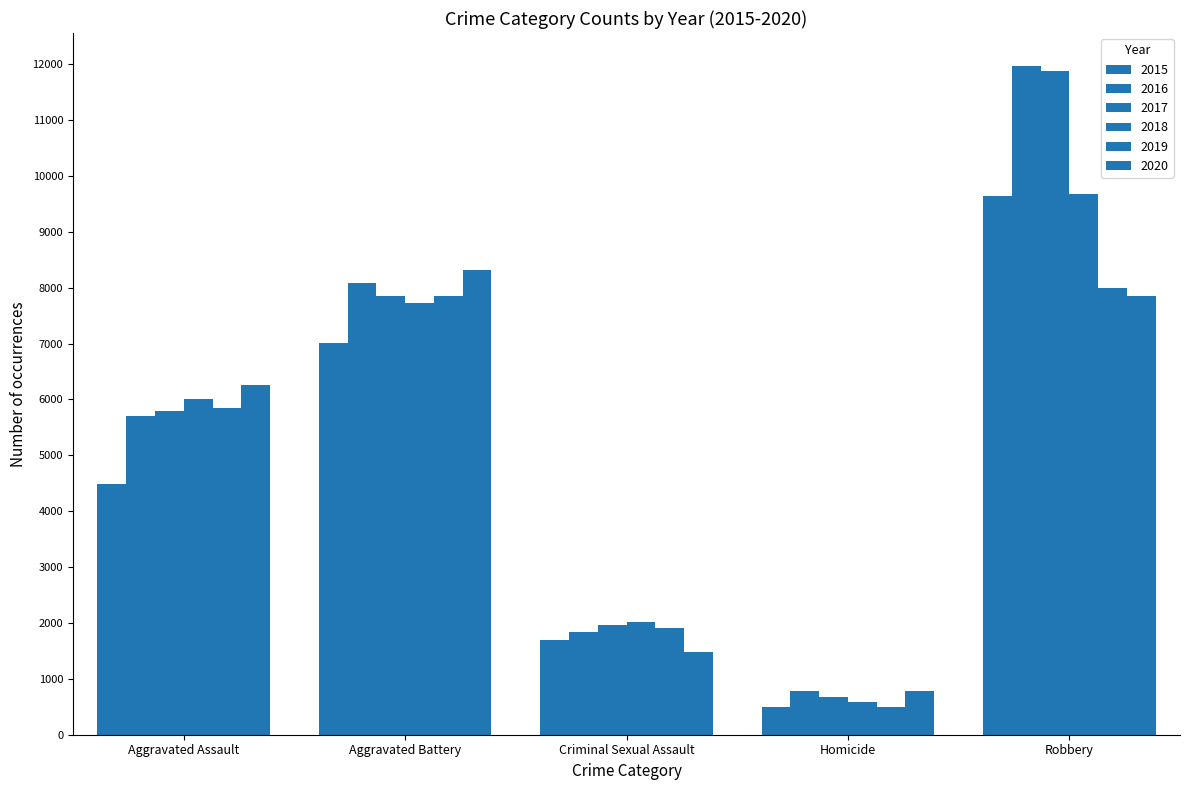

Which category has the lowest value across all series?

Homicide